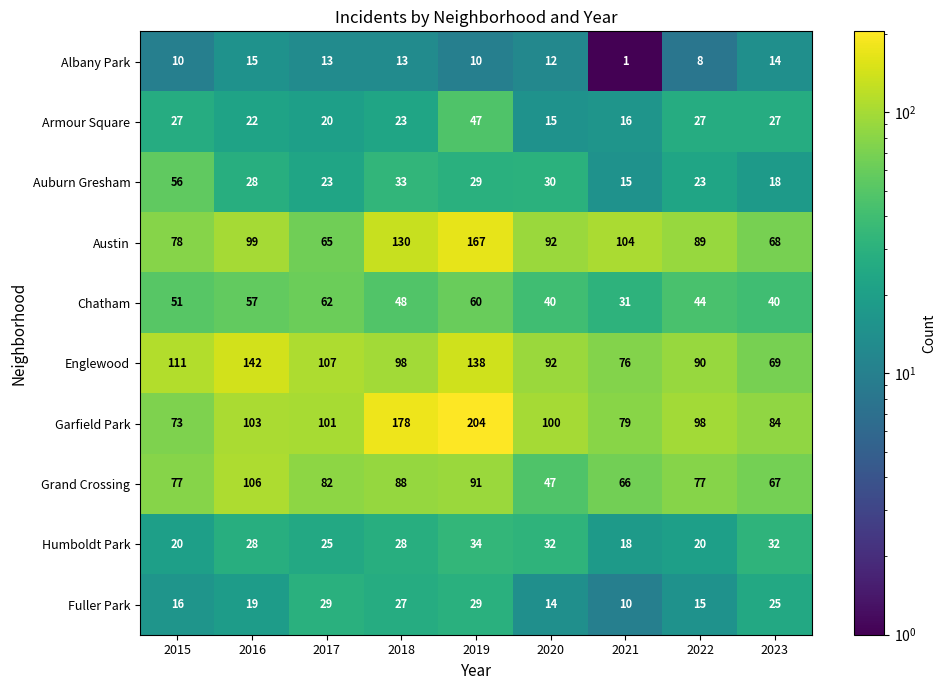

Is it true that Albany Park equals 10 at 2015?

True